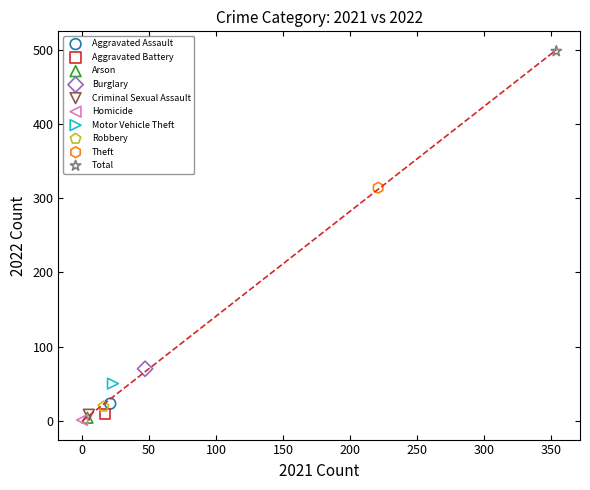

Which series reaches the maximum Y coordinate?

Total